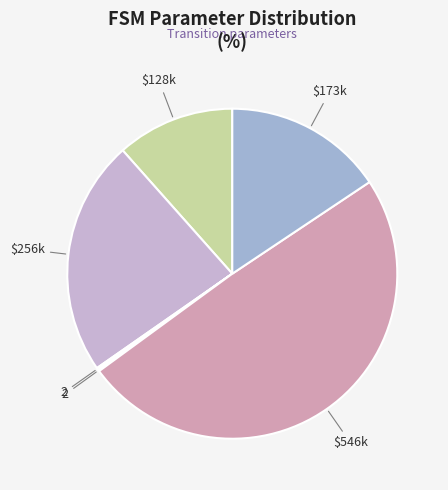

Does any single category account for the majority?

No